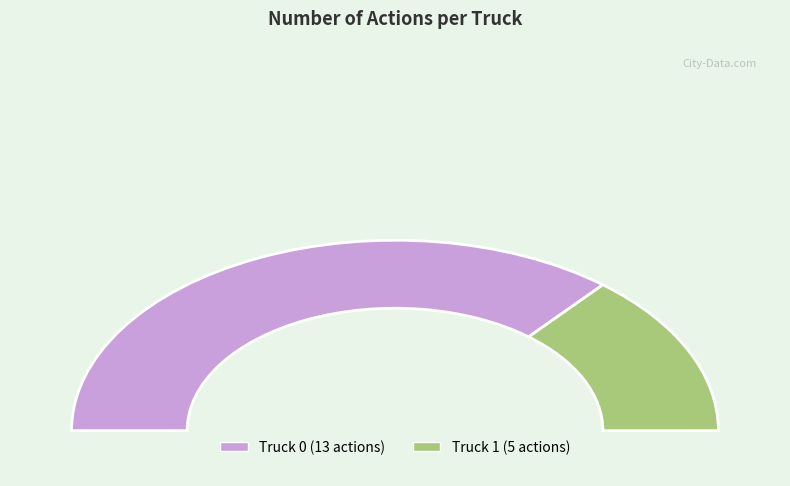

Which category has the smallest portion of the pie?

Truck 1